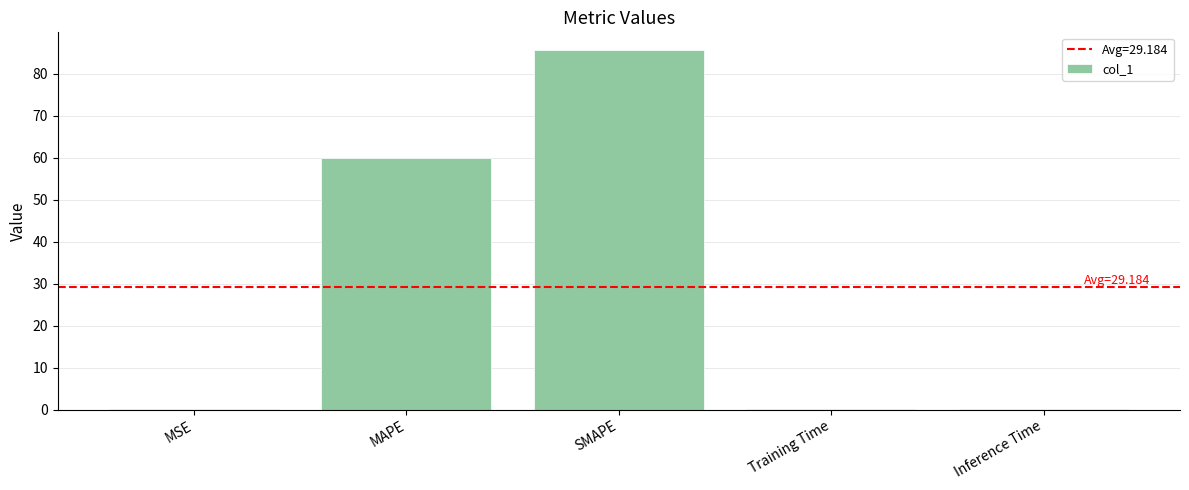

Does the chart contain stacked bars?

No